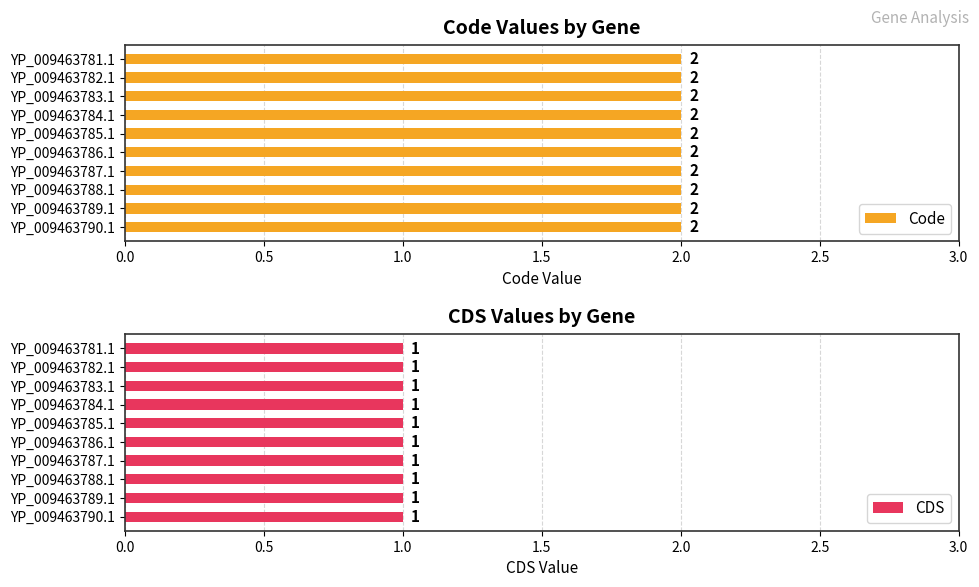

What are all the series names shown in the legend?

Code, CDS